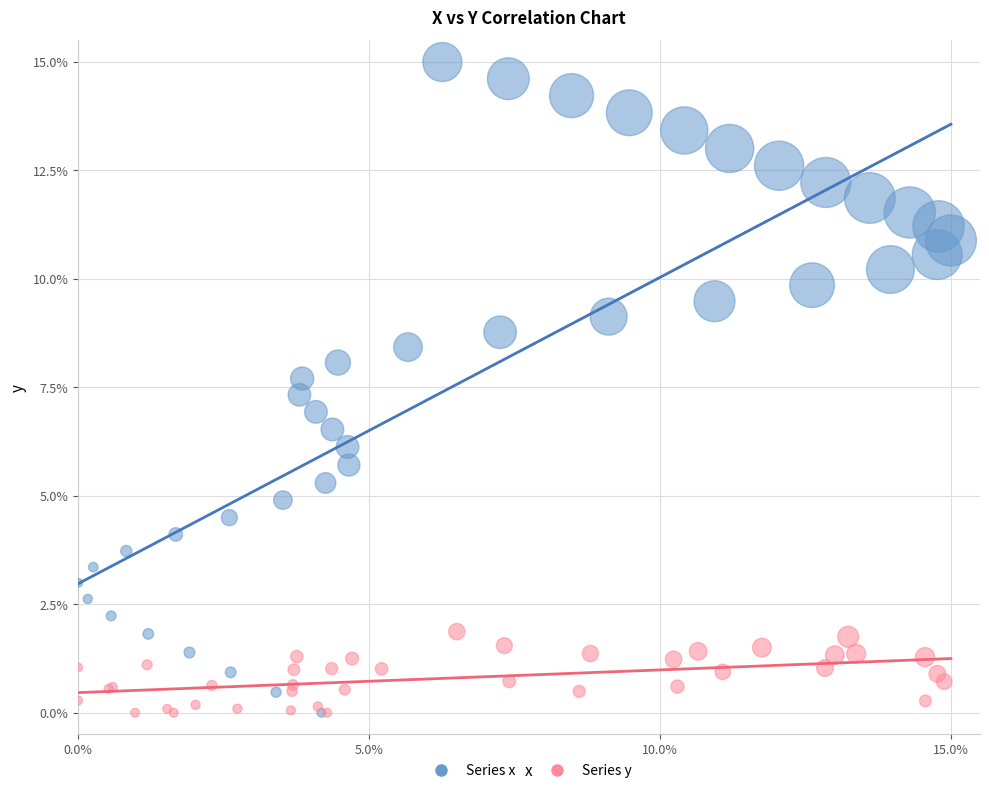

Which series has the largest Y range (max minus min)?

Series x